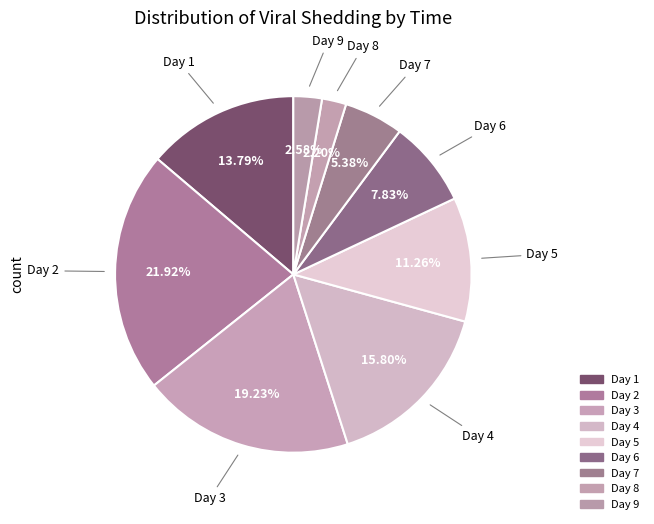

How many segments does this pie chart have?

9